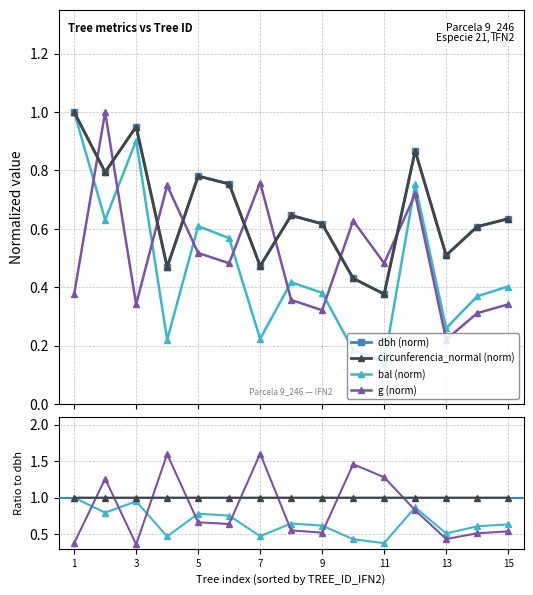

The bal series shows 0.2 at 9_246_10. True or false?

True